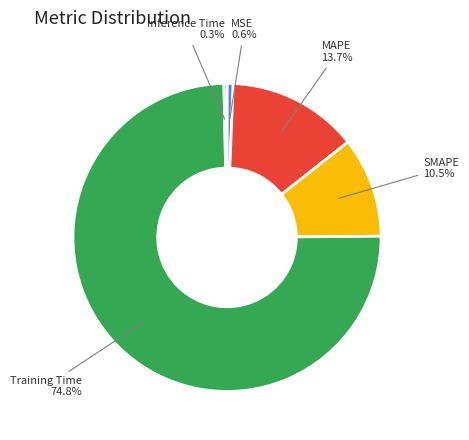

Is there any slice that represents more than half of the pie?

Yes